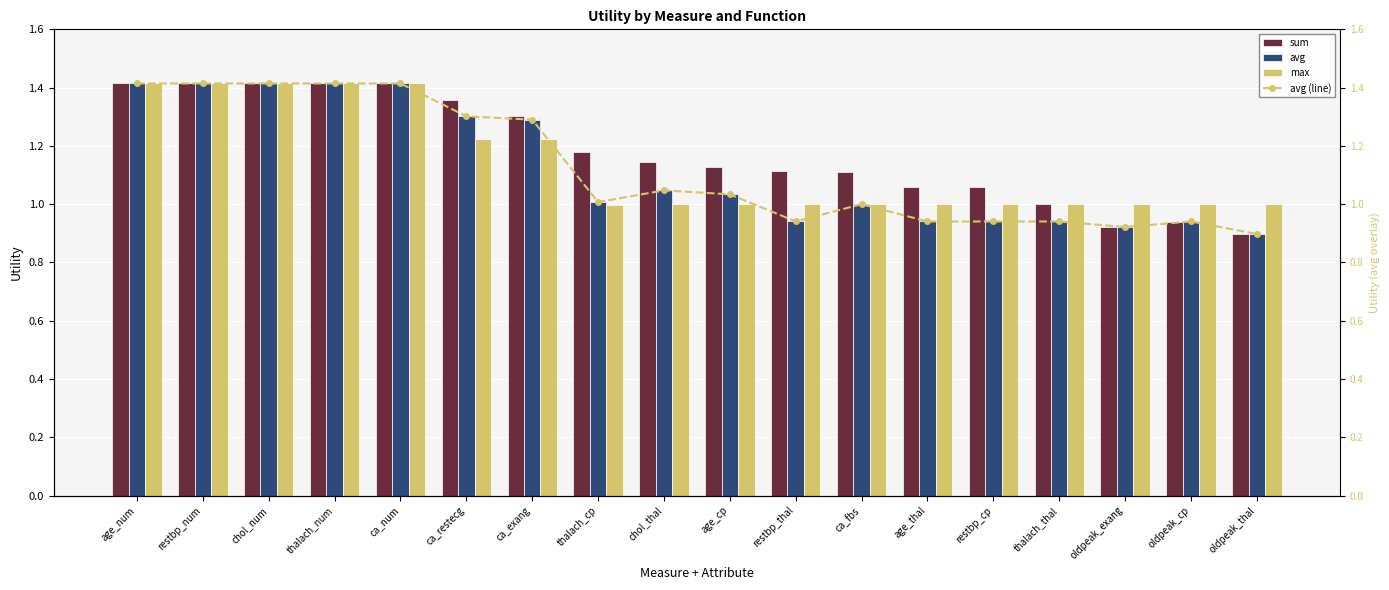

Count the number of categories in the chart.

18